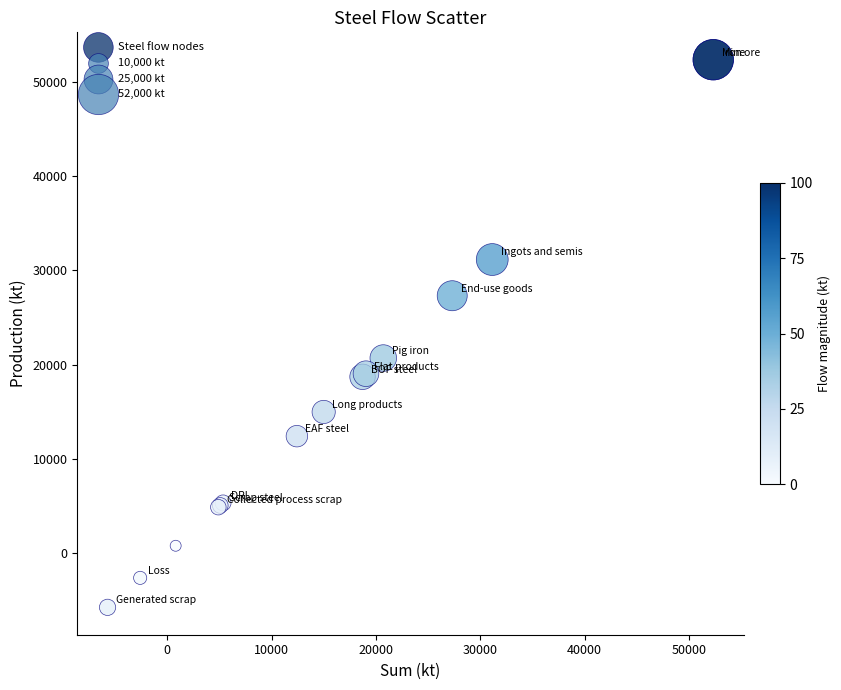

What Y value in the scatter plot is closest to 23303?

20704.9